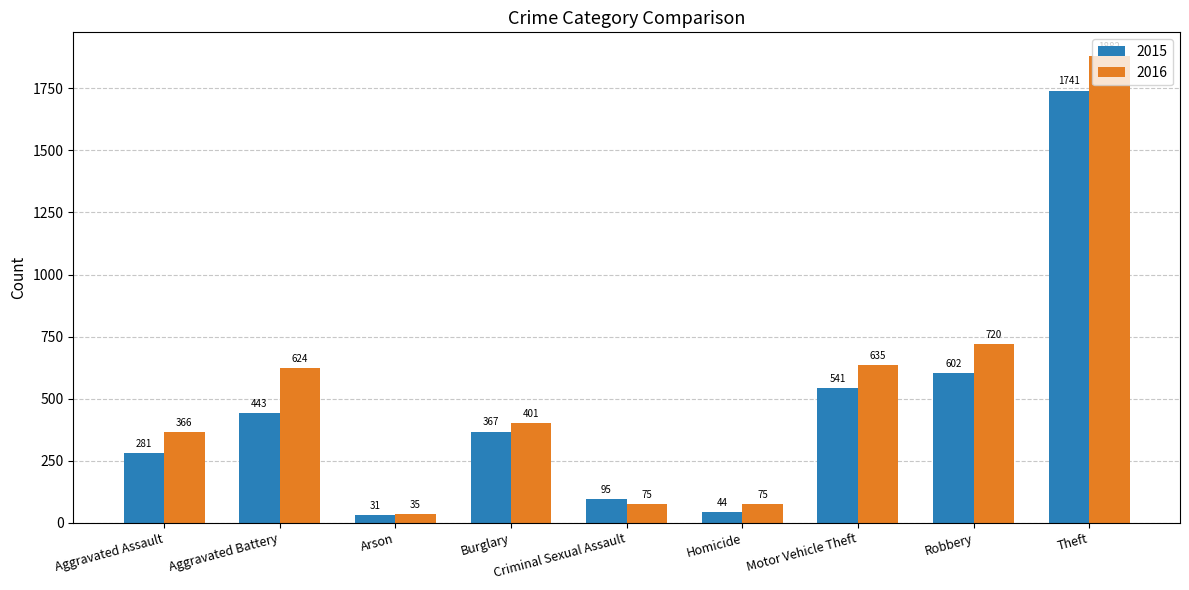

Reading left to right, transcribe all the data shown in this chart.

2015: 281	443	31	367	95	44	541	602	1741
2016: 366	624	35	401	75	75	635	720	1882